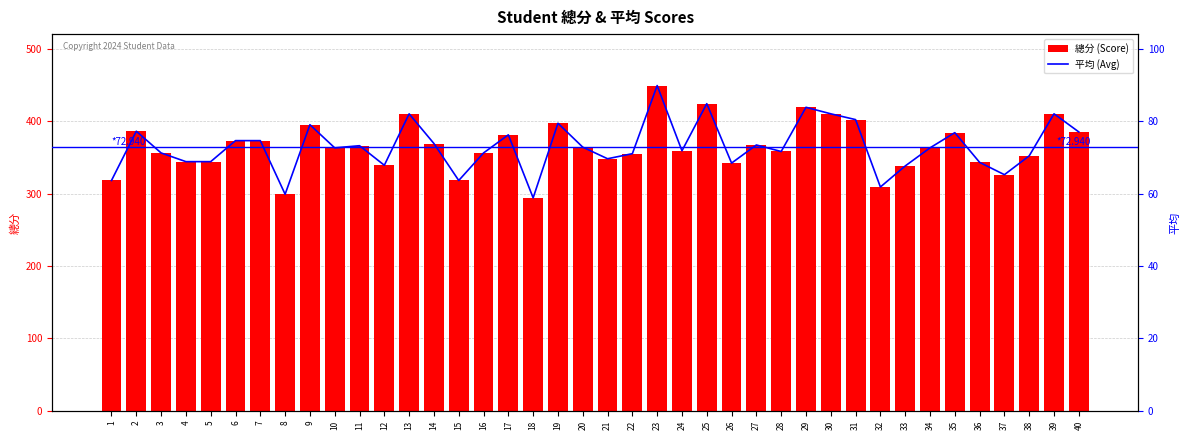

What is the highest value of the 總分 (Score) series?

449